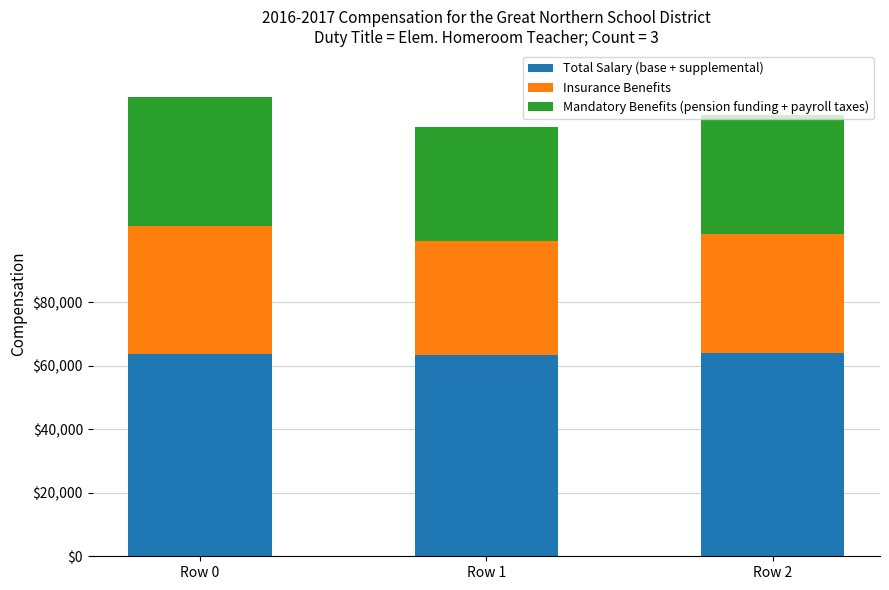

The Total Salary (base + supplemental) series shows 63635 at Row 0. True or false?

True